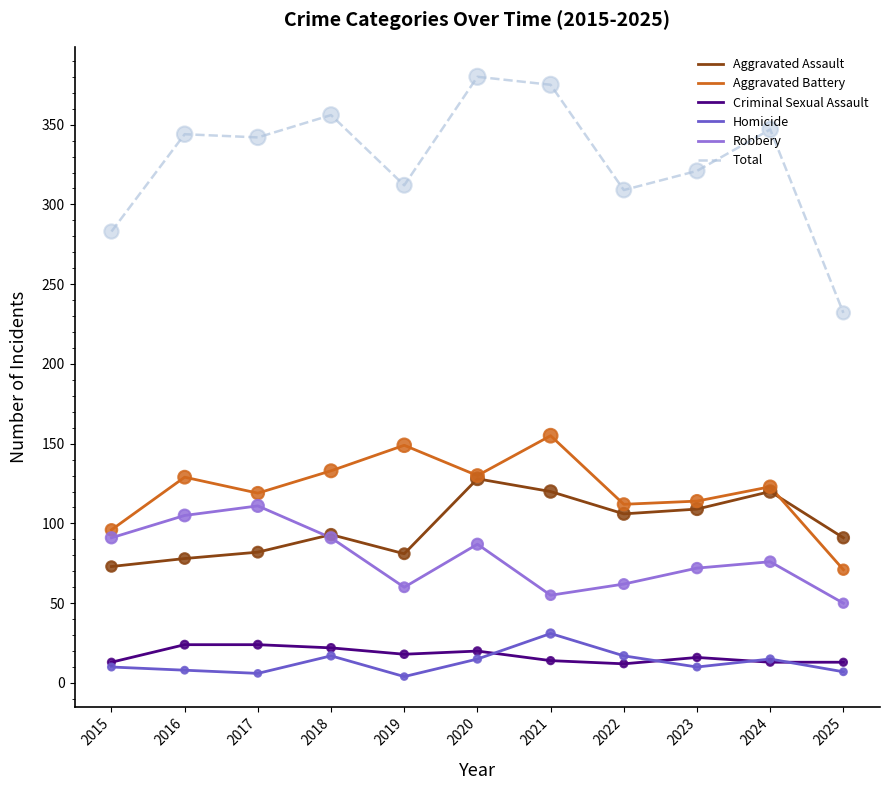

Which series has the widest spread of values?

Total